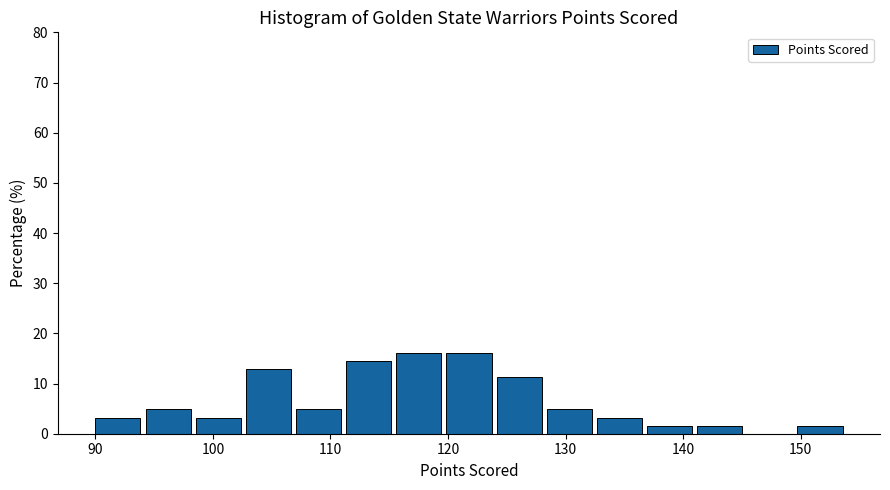

Reading left to right, transcribe this chart: for each bar, give the range it covers on the x-axis and its height. Neither the bar edges nor the heights are printed on the chart, so give them approximately, as read against the axes.

90 to 94: 3
94 to 99: 5
99 to 103: 3
103 to 107: 13
107 to 111: 5
111 to 116: 15
116 to 120: 16
120 to 124: 16
124 to 128: 11
128 to 133: 5
133 to 137: 3
137 to 141: 2
141 to 145: 2
145 to 150: 0
150 to 154: 2